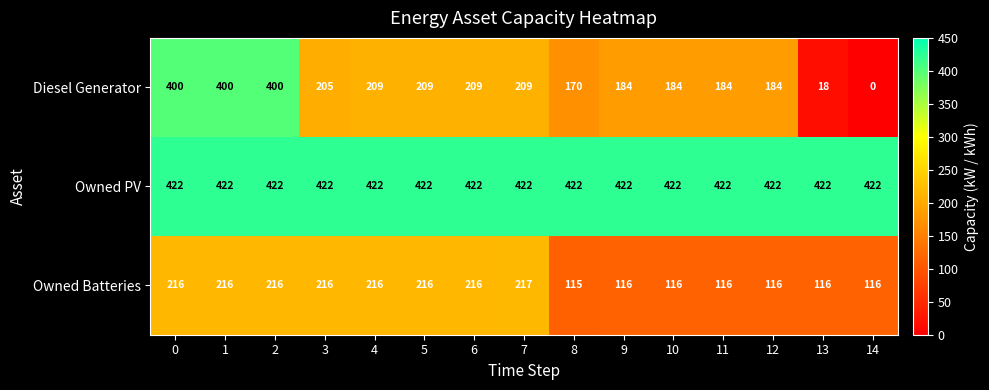

Where is Diesel Generator nearest to the value 200?

3